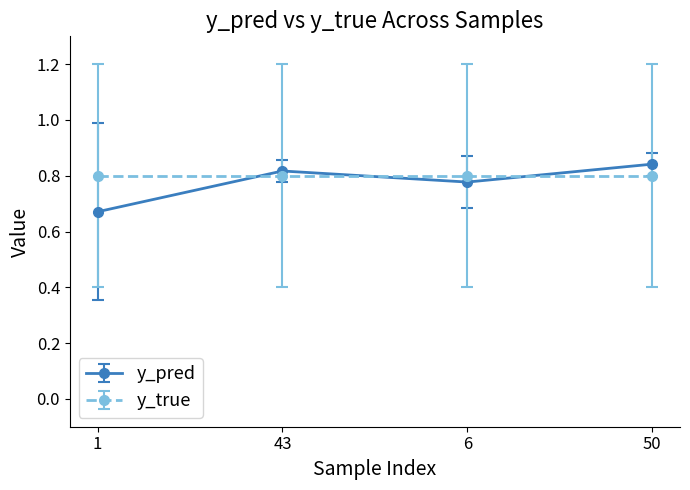

After their last crossing, which series has the higher values: y_pred or y_true?

y_pred